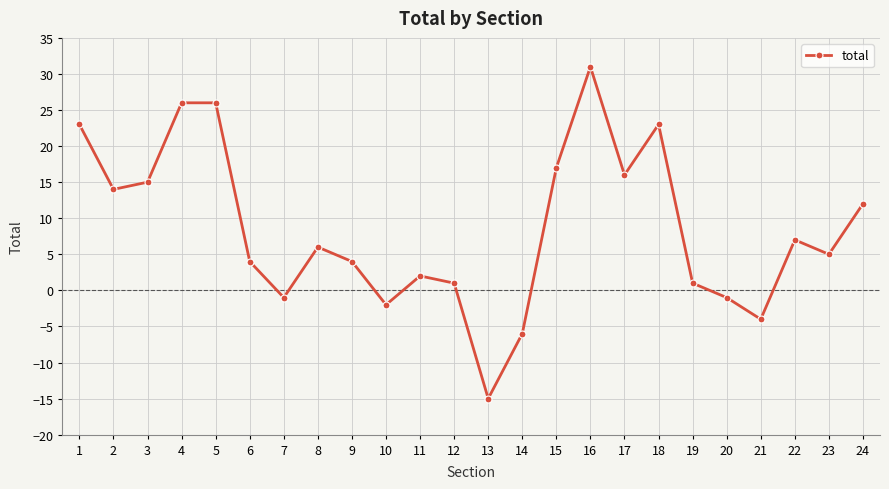

What is the difference between the maximum and minimum values?

46